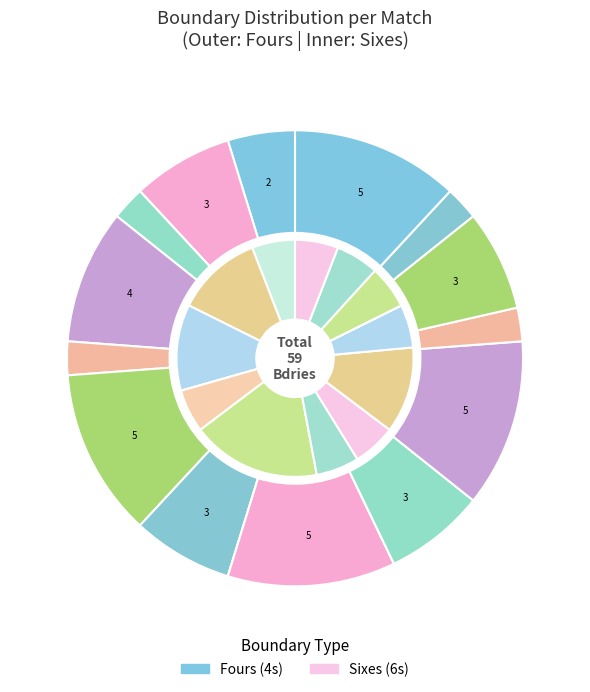

Is it true that v MI is 1% of the pie?

False